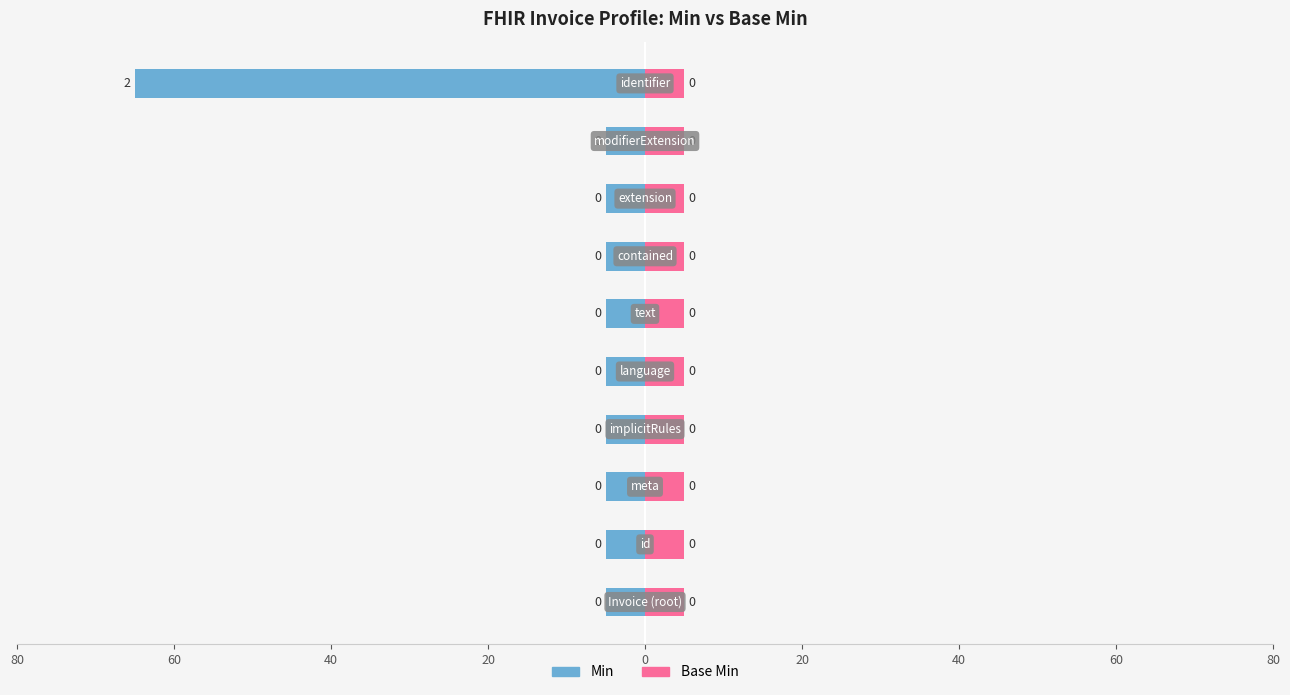

Is it true that Min equals 1 at Invoice.implicitRules?

False